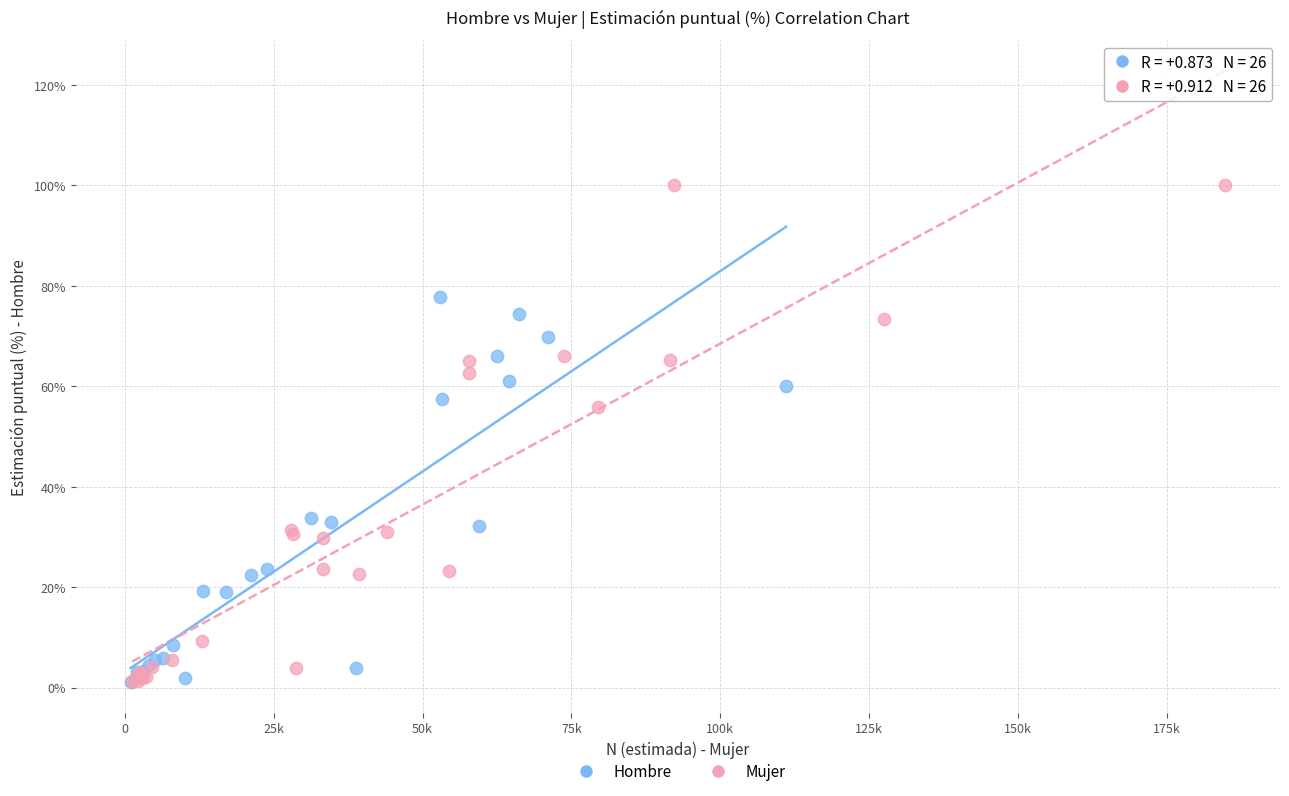

Which series has the widest spread of Y values?

Mujer